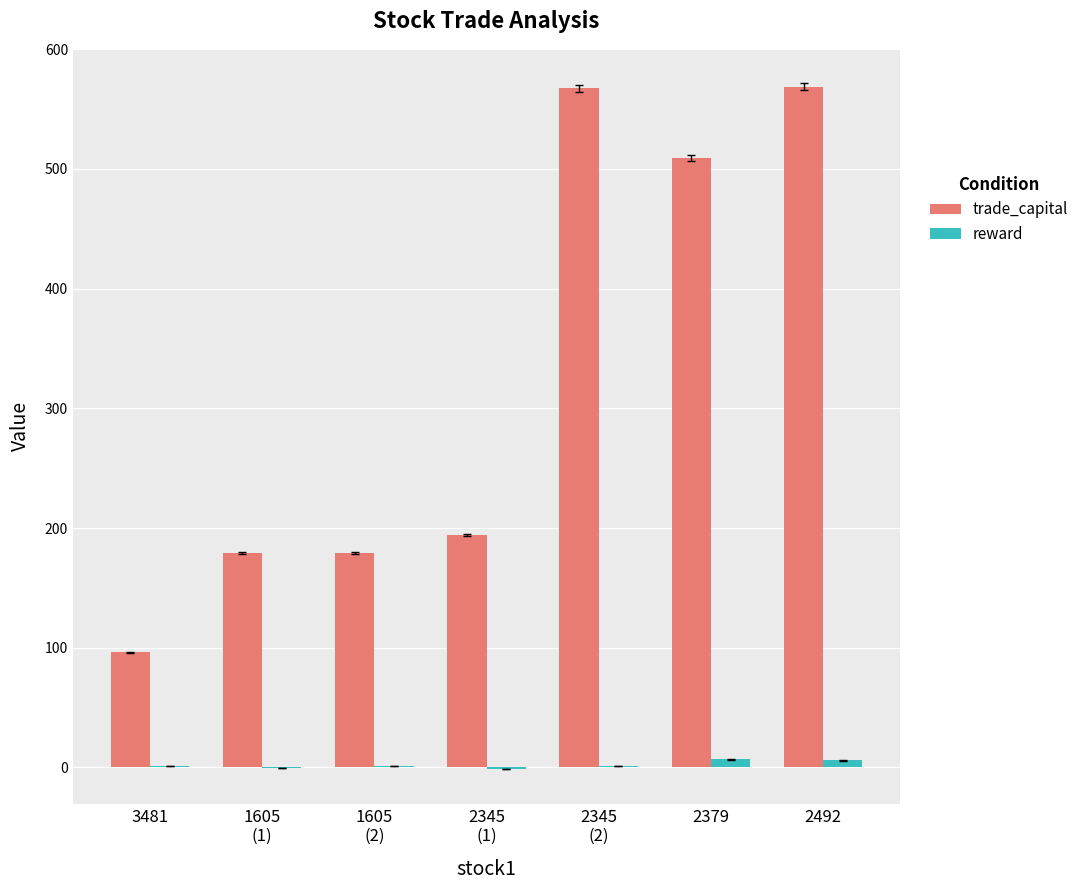

The value of trade_capital at 2379 is 306.3. True or false?

False